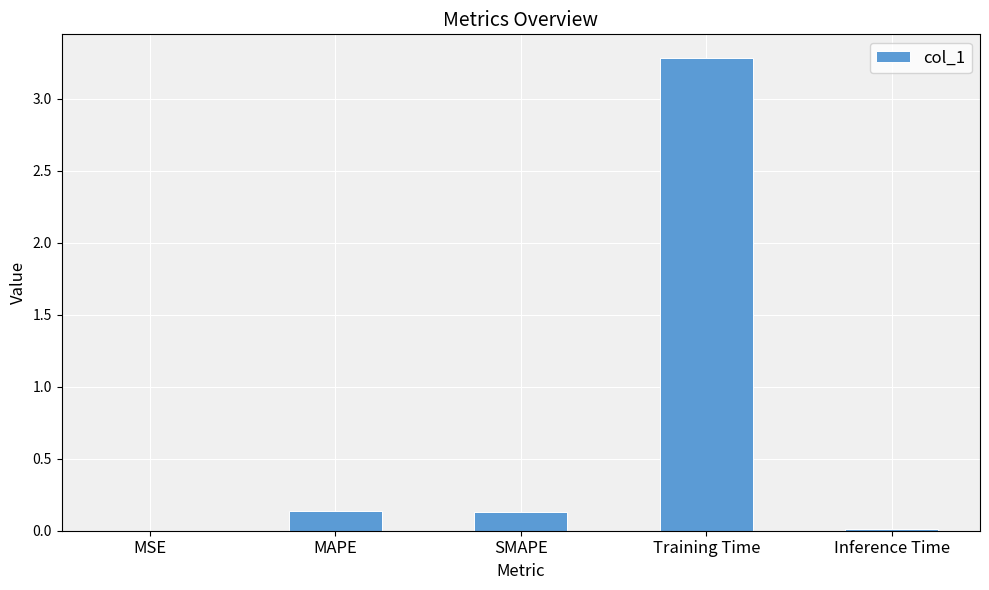

What is the sum of the values at MAPE and Training Time?

3.4